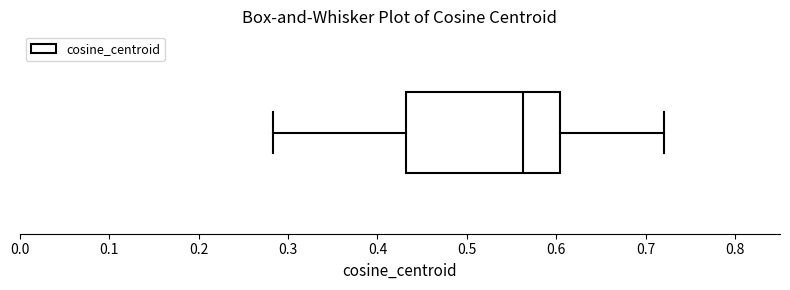

Read this box plot against the x-axis: the position of the median line, the range covered by the box, and the ends of both whiskers. The values are not printed on the chart, so give them approximately, as read against the axis.

median 0.56, box 0.43 to 0.60, whiskers 0.28 to 0.72